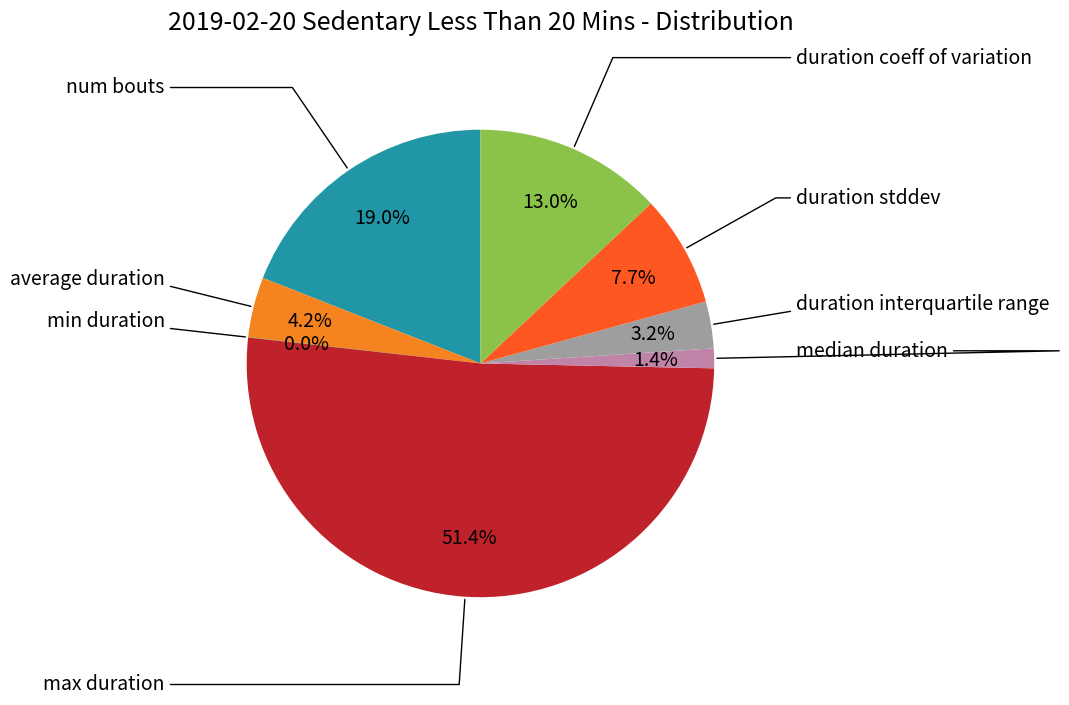

Does any single category account for the majority?

Yes